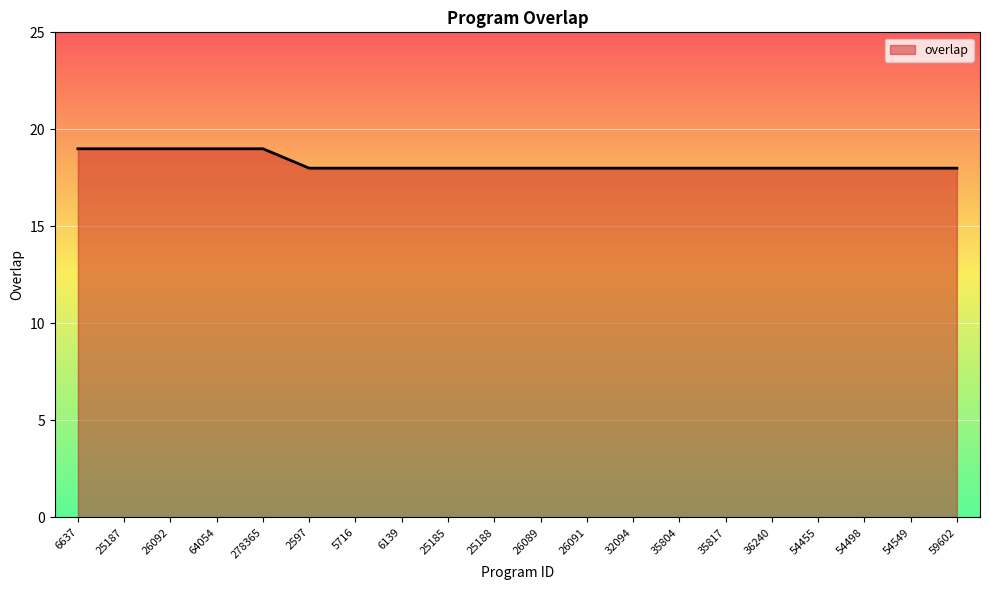

The chart shows a value of 6 at 54549. True or false?

False